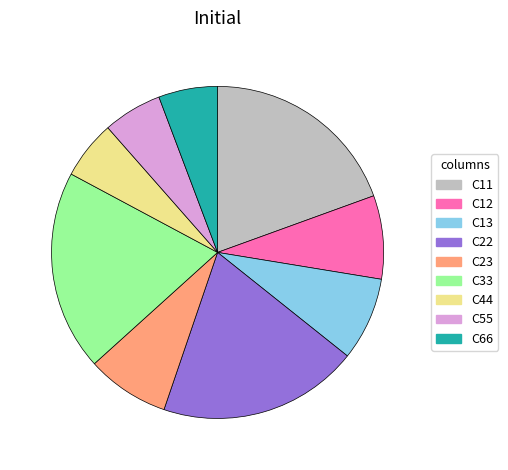

Do C33 and C13 together represent more than half of the pie?

No